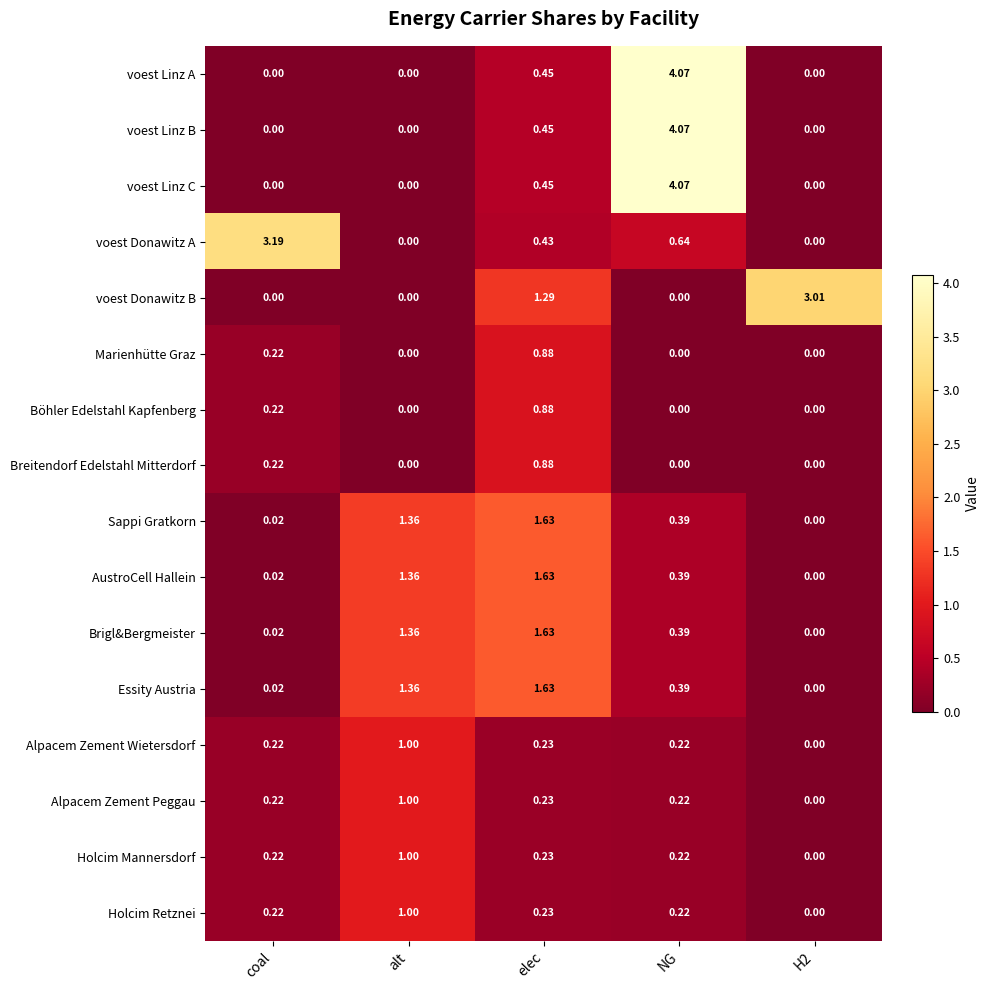

What is the difference between the highest and lowest values at H2?

3.0